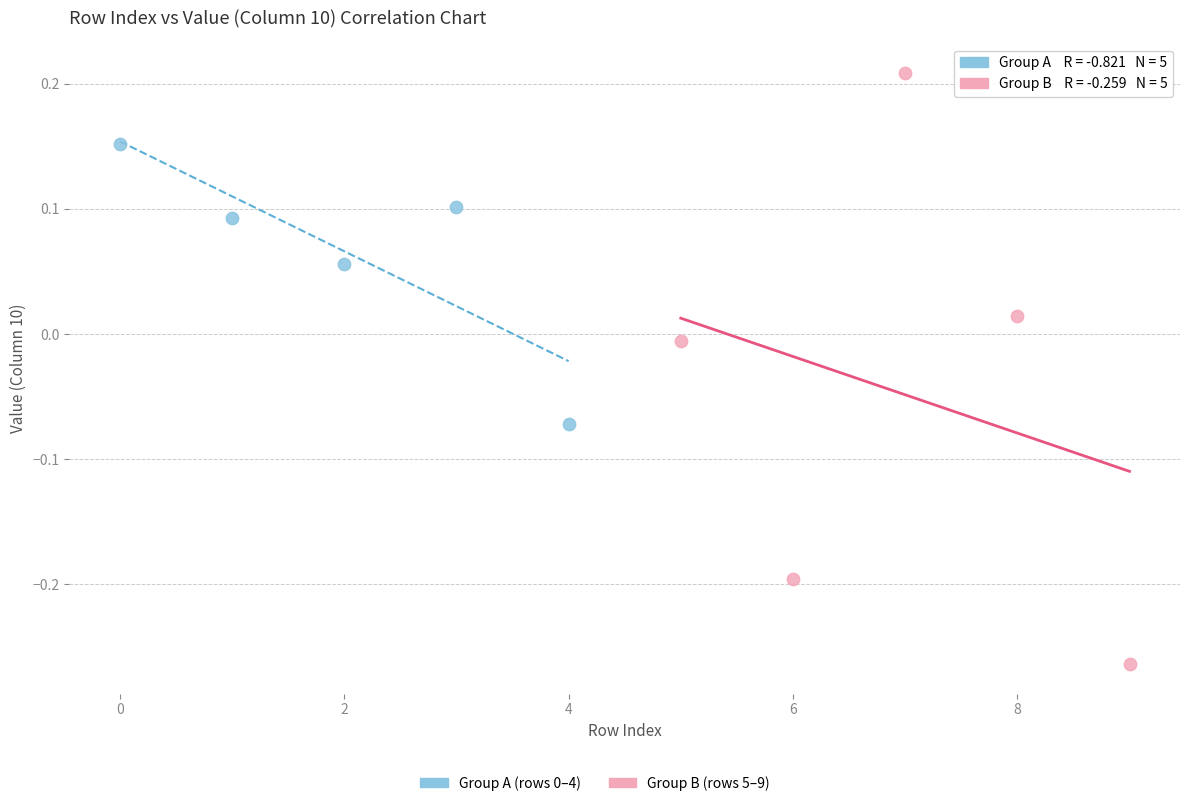

Which series reaches the maximum Y coordinate?

Group B (rows 5–9)